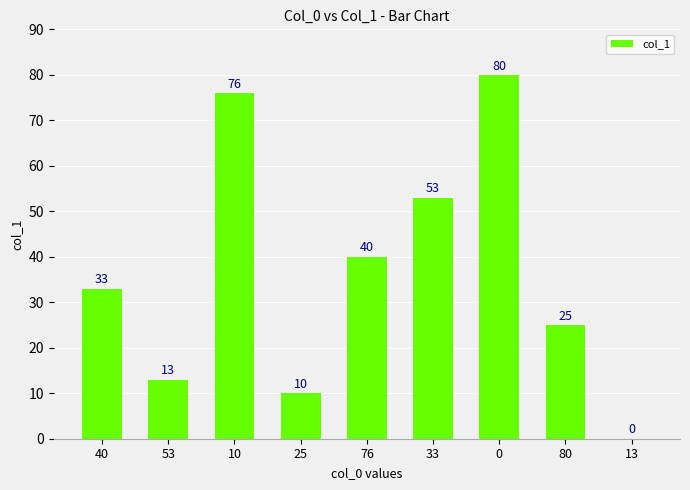

Reading left to right, what are all the values shown in this chart?

33	13	76	10	40	53	80	25	0